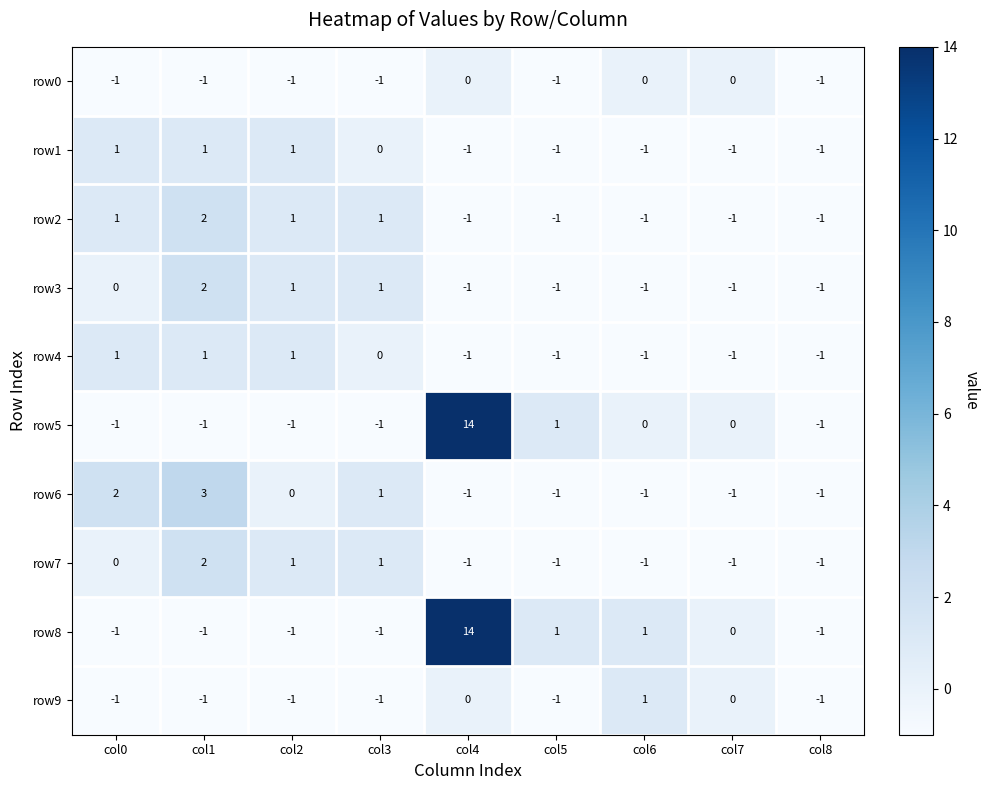

Which category has the highest value across all series?

col4